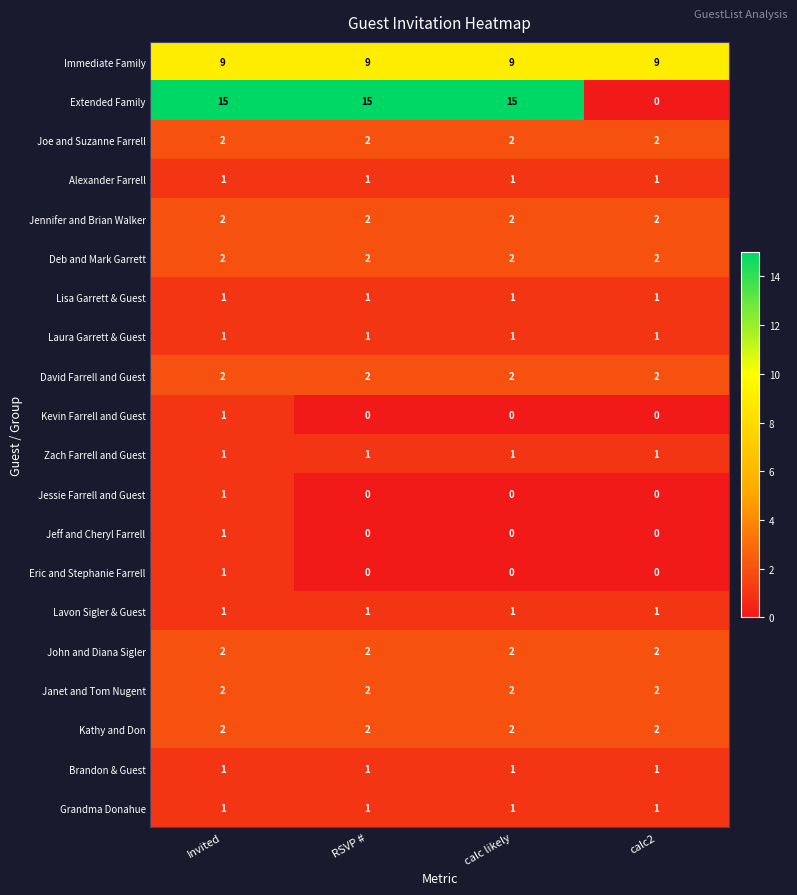

What is the greatest value displayed?

15